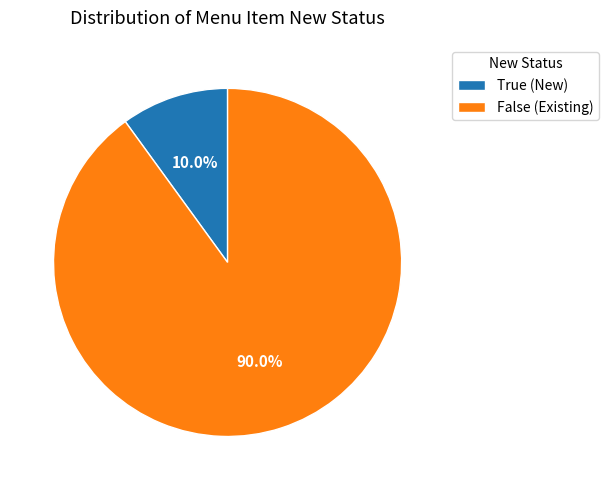

Is the sum of True and False greater than half?

Yes